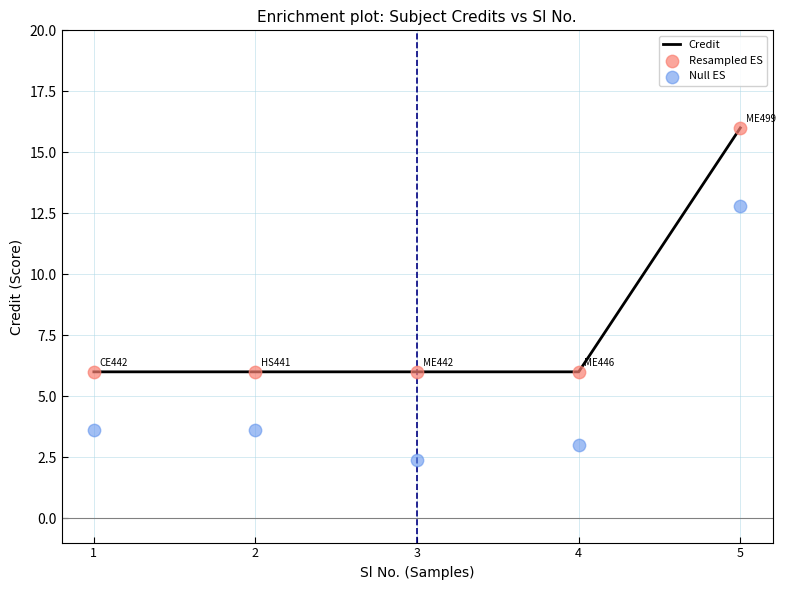

Which series reaches the minimum Y coordinate?

Null ES